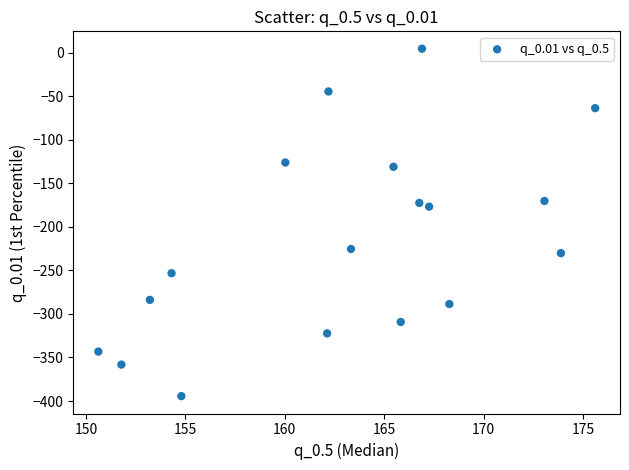

What is the range of Y values (max minus min)?

398.8